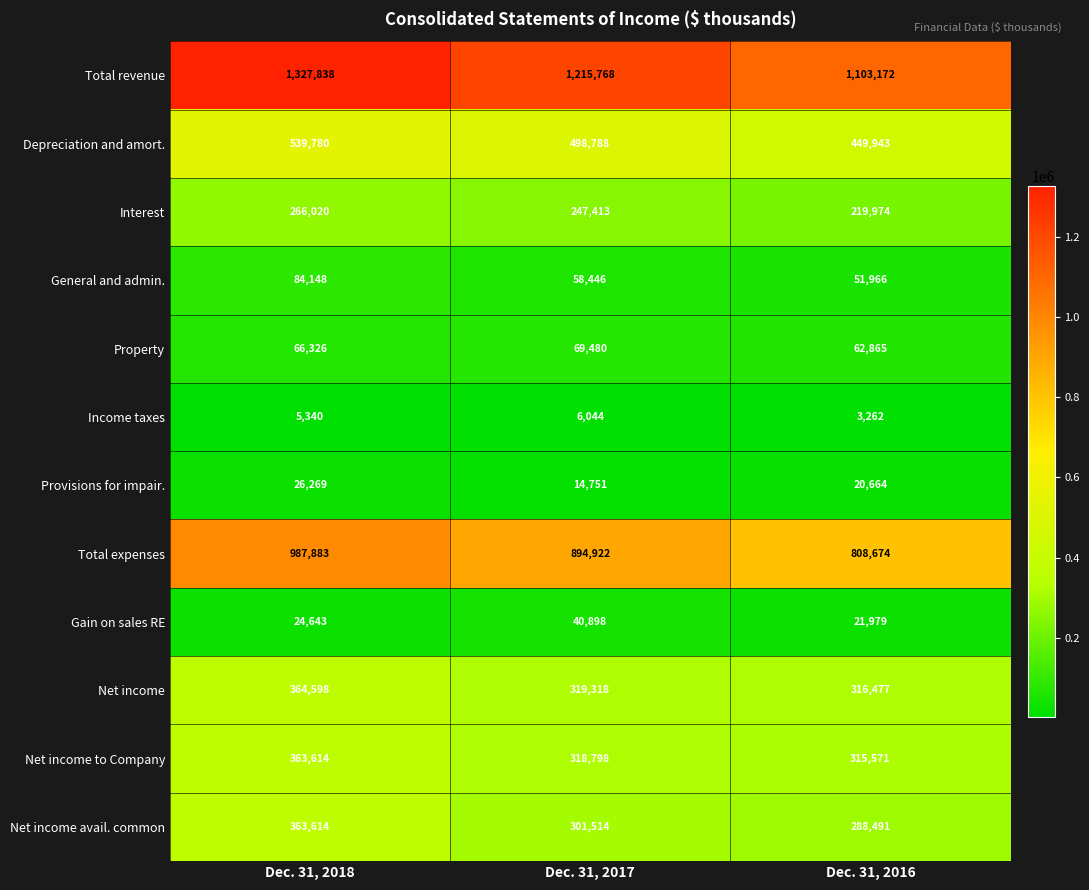

Count the Provisions for impair. values in the range 14751 to 26269.

3